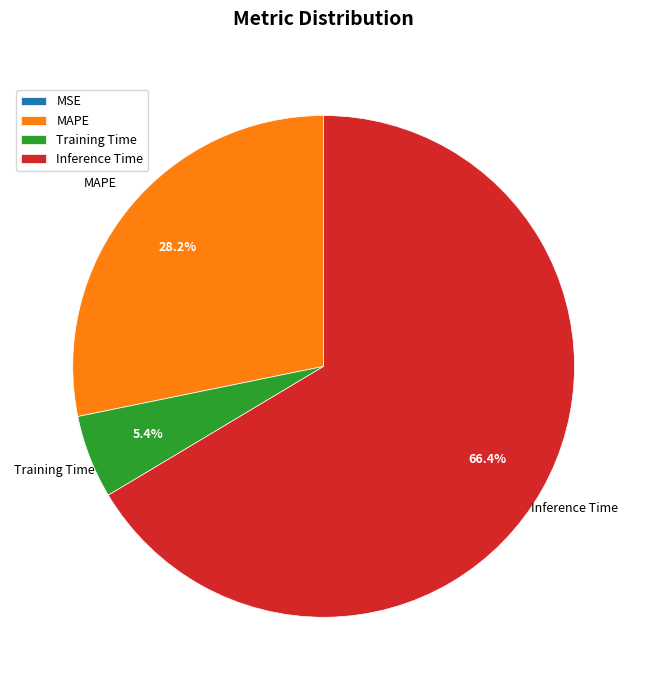

How much of the chart is everything except Training Time?

94.6%